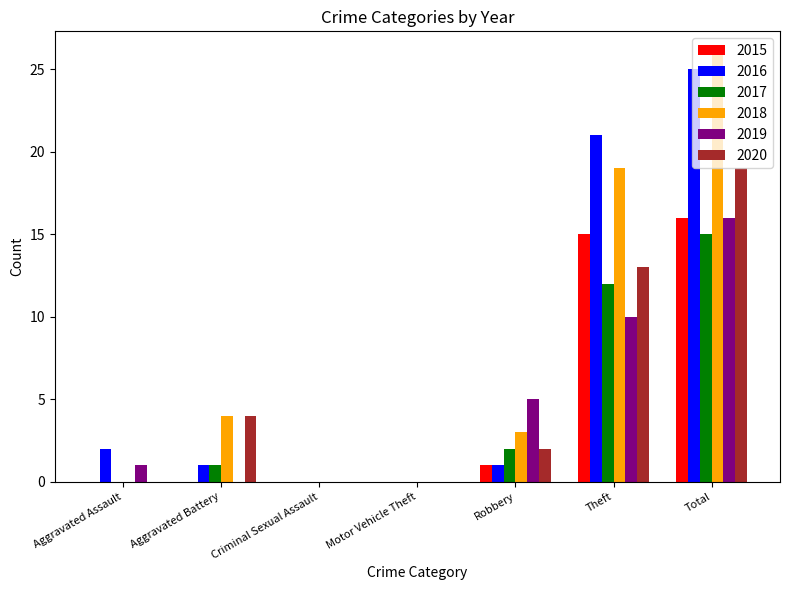

True or false: 2015 has a value of 1 at Robbery.

True